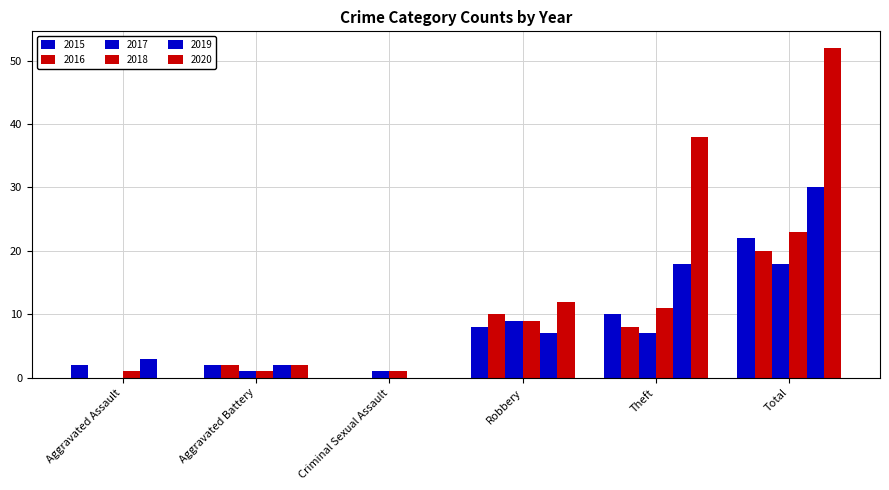

What is the total value across all series at Criminal Sexual Assault?

2